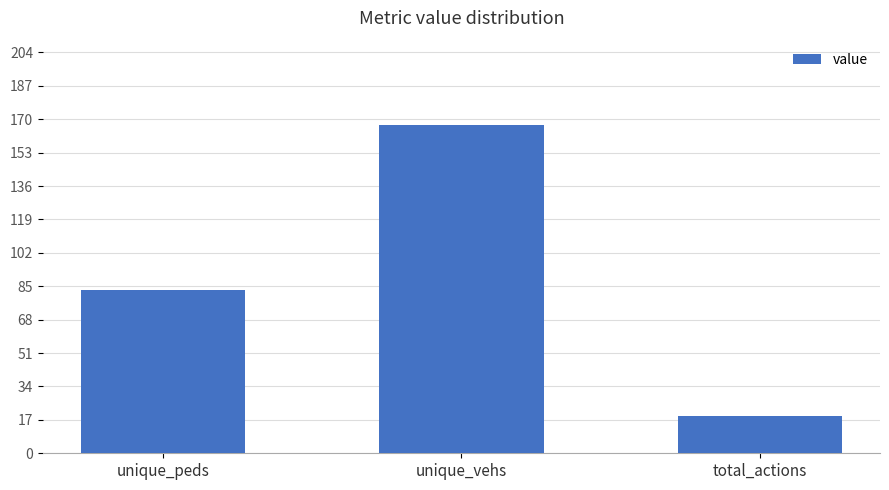

What is the approximate value at total_actions, to the nearest 10?

20